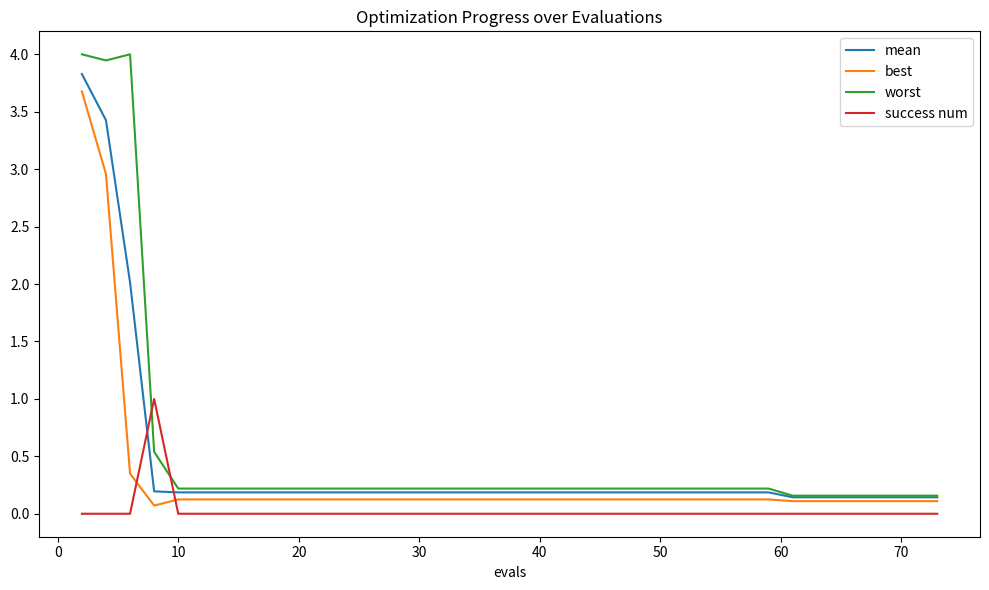

What is the highest value of the success num series?

1.0